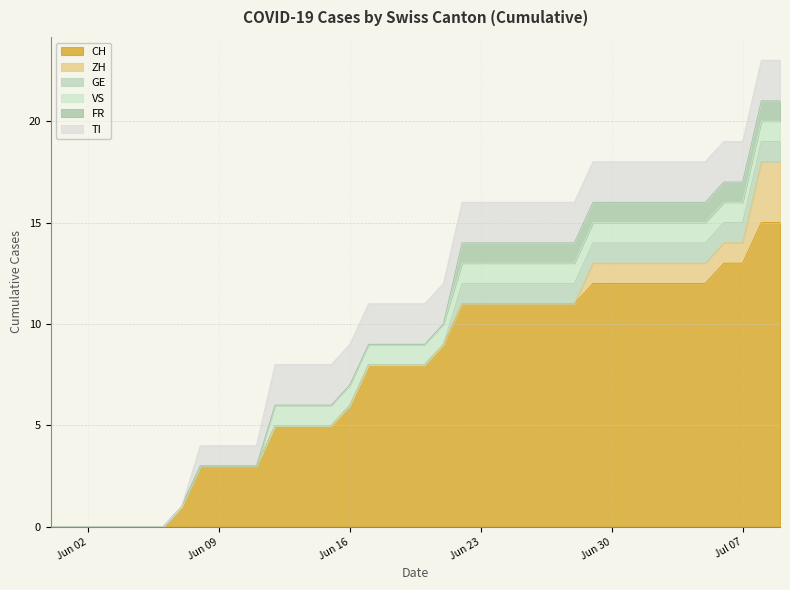

Between 2020-06-26 and 2020-06-08, which is larger?

2020-06-26